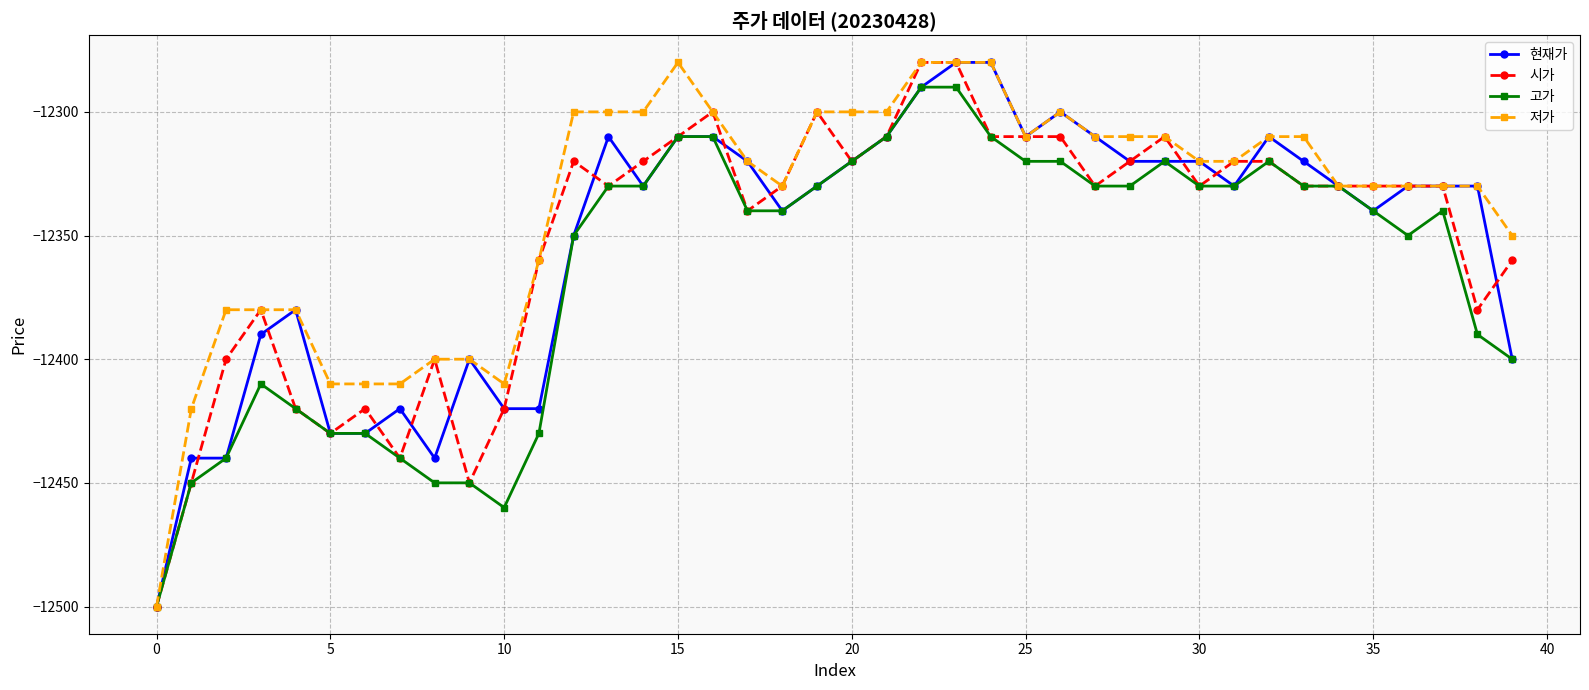

What is the highest value of the 저가 series?

-12280